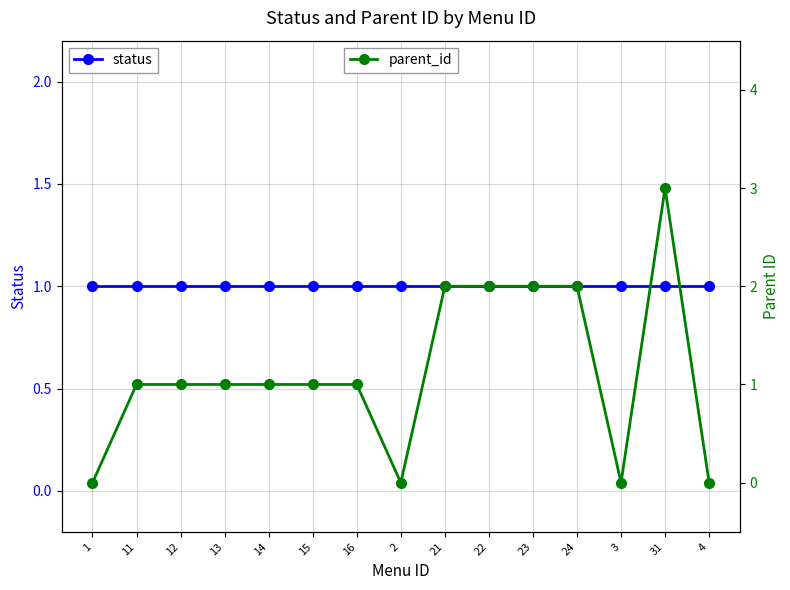

Reading right to left, transcribe all the data shown in this chart.

status: 4=1	31=1	3=1	24=1	23=1	22=1	21=1	2=1	16=1	15=1	14=1	13=1	12=1	11=1	1=1
parent_id: 4=0	31=3	3=0	24=2	23=2	22=2	21=2	2=0	16=1	15=1	14=1	13=1	12=1	11=1	1=0